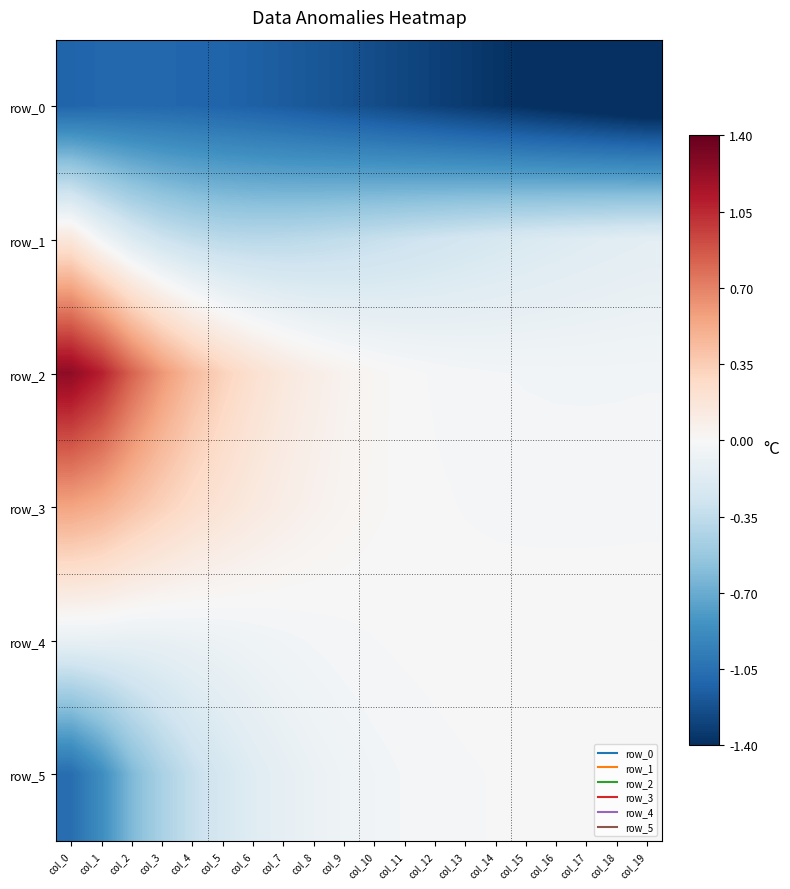

Is the value of row_2 at col_3 greater than the value of row_5 at col_4?

Yes